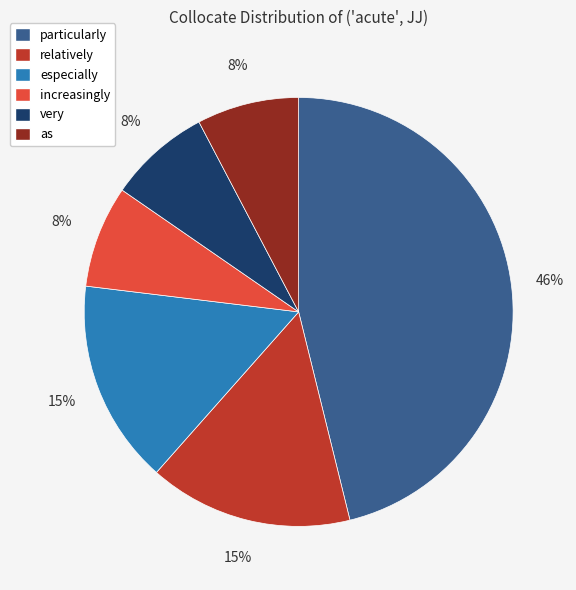

Does any single category account for the majority?

No